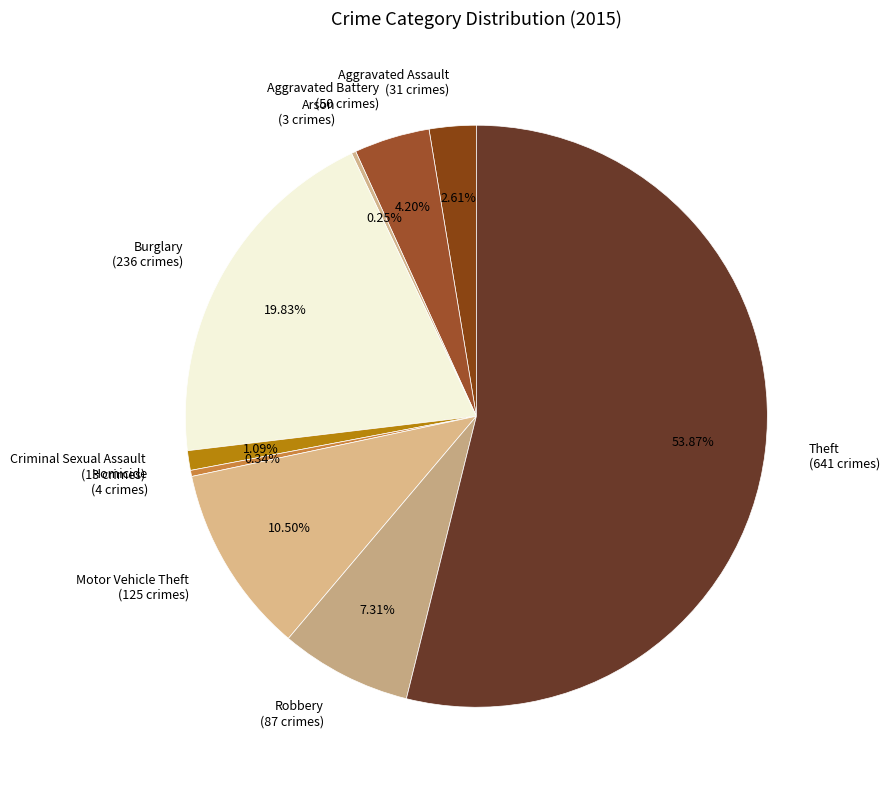

Which category accounts for the majority?

Theft